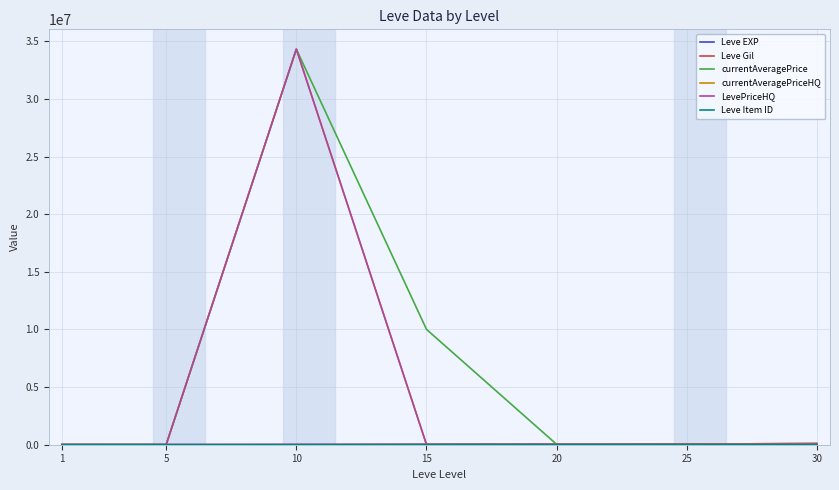

Is this an area chart (filled region under the line)?

No